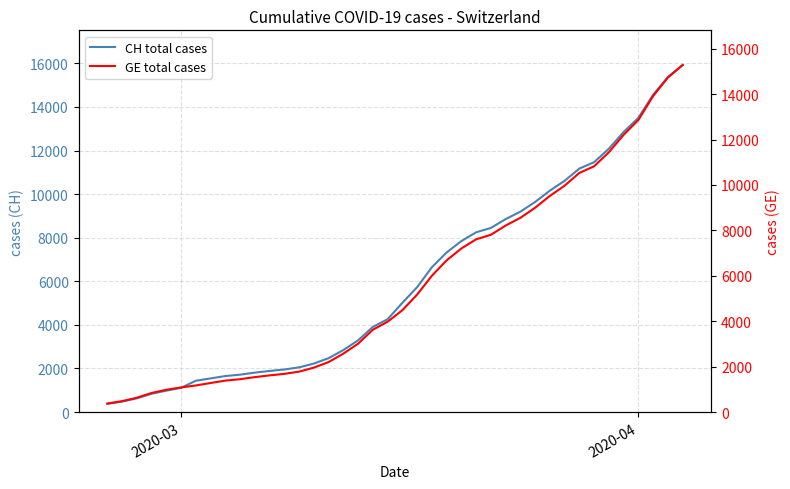

Rank the series by their maximum value, from highest to lowest.

CH total cases, GE total cases